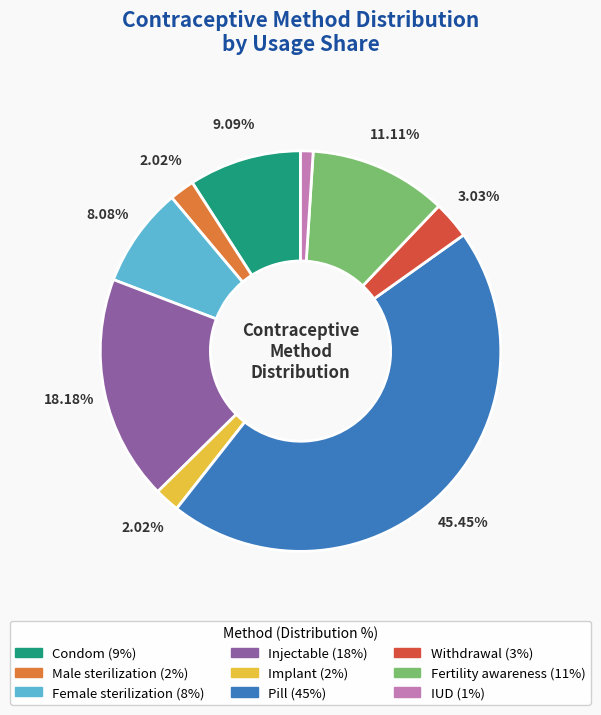

What percentage is the Fertility awareness slice, to the nearest percent?

11%